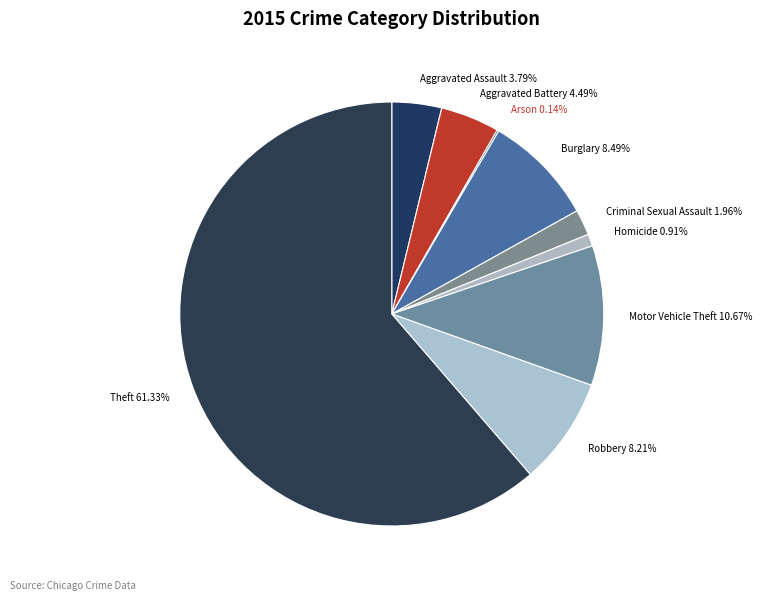

To the nearest percent, what is the difference between the largest and smallest slice percentages?

61%